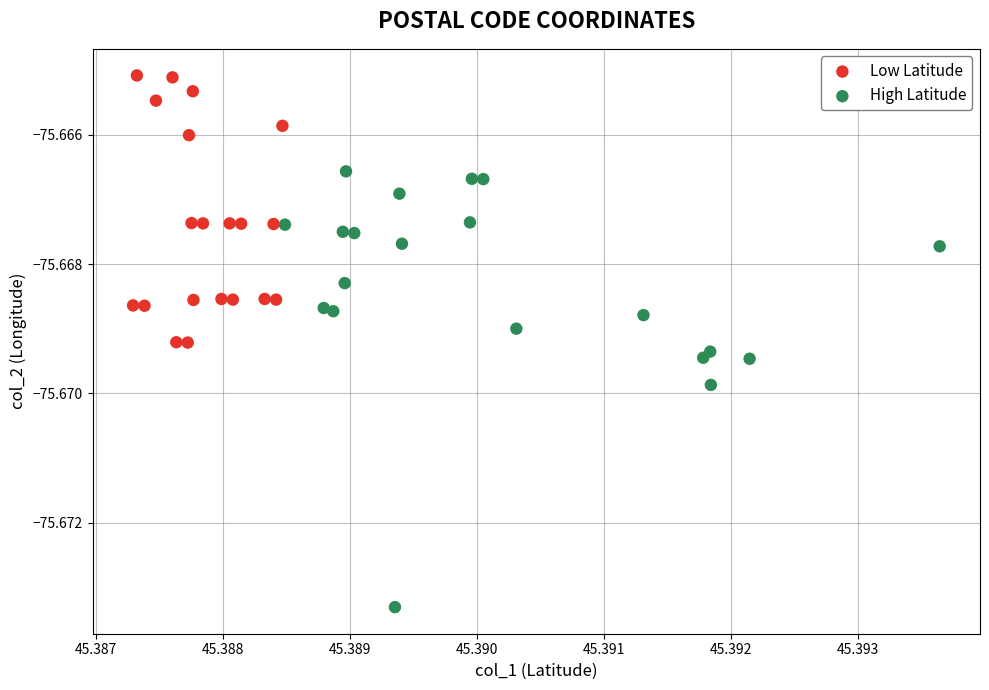

Which series contains the highest Y value?

Low Latitude